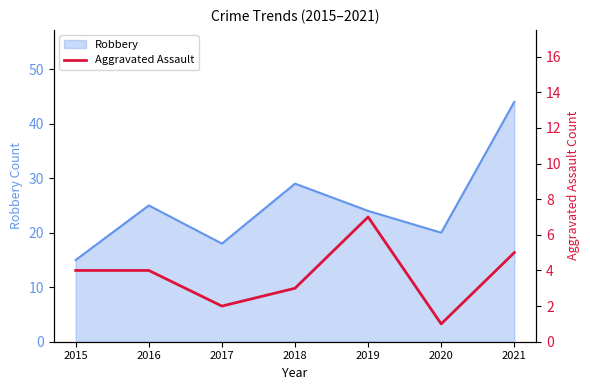

How many data points are less than 4?

3